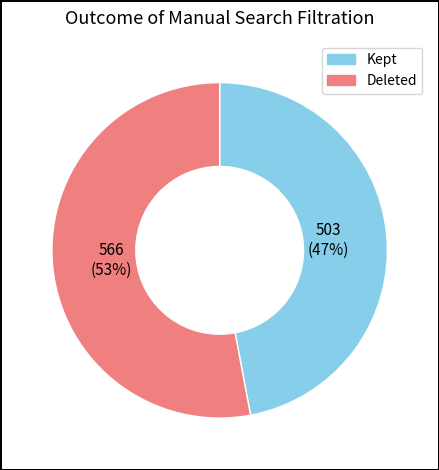

Is there a majority slice in this chart?

Yes